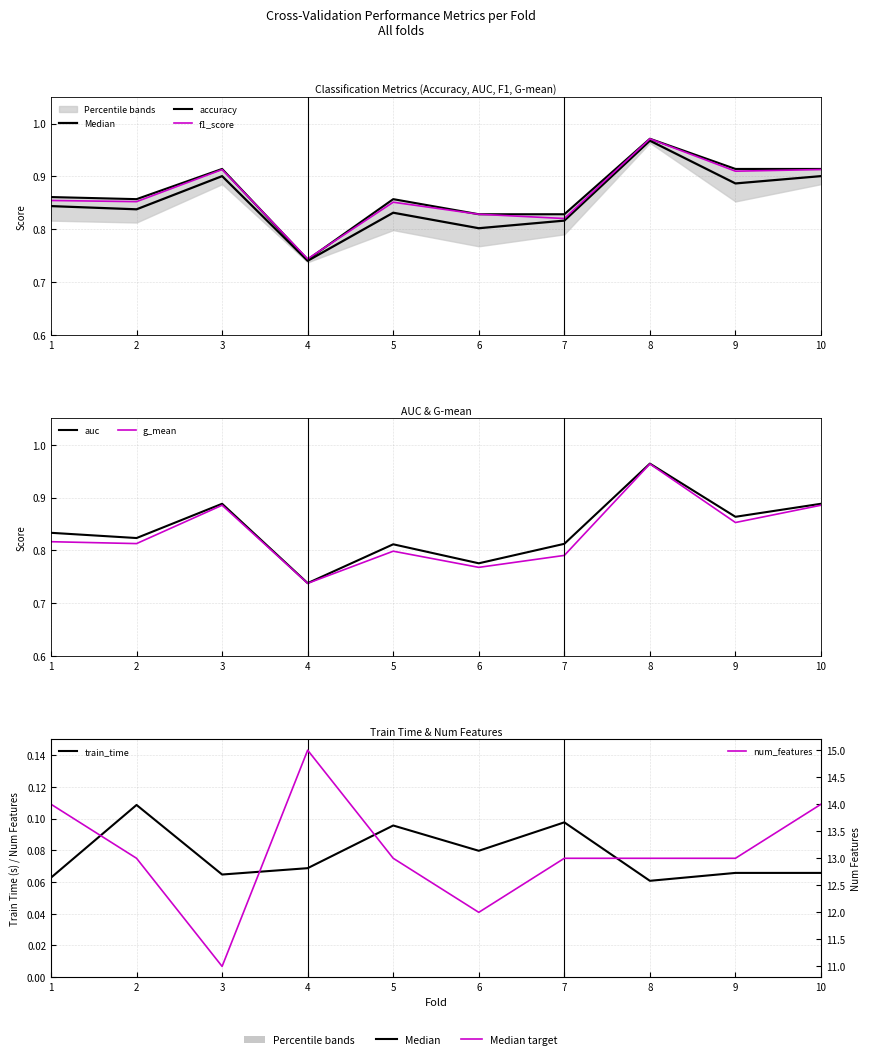

Which series changed the most between 1 and 8?

num_features